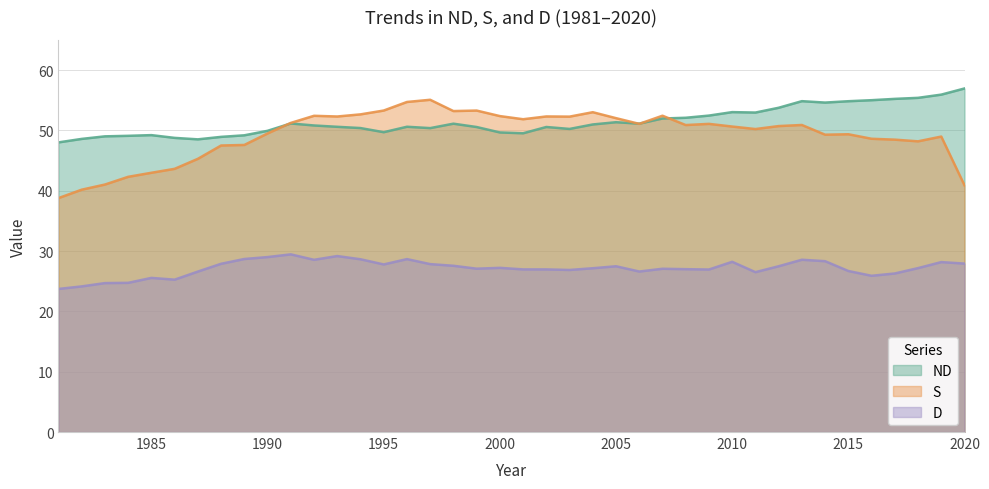

Does the chart display data point markers on the line(s)?

No